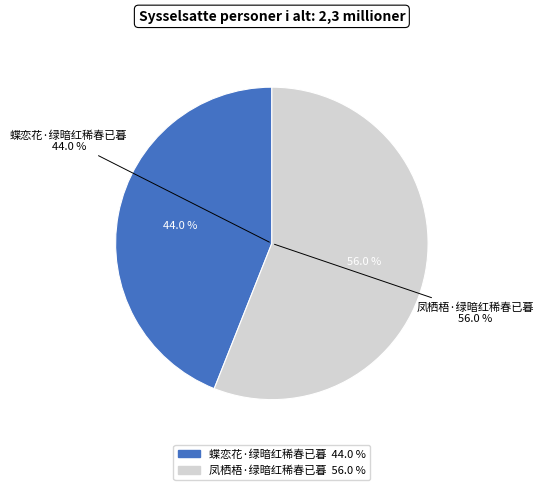

Is it true that 凤栖梧·绿暗红稀春已暮 is 67% of the pie?

False